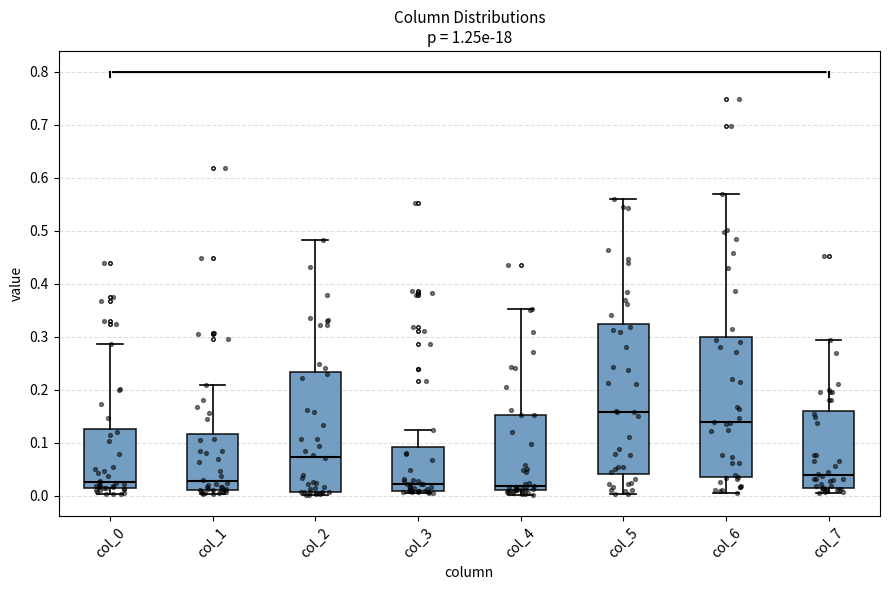

Where is the upper edge of the box for col_2 on the y-axis? The values are not printed on the chart, so give them approximately, as read against the axis.

0.23